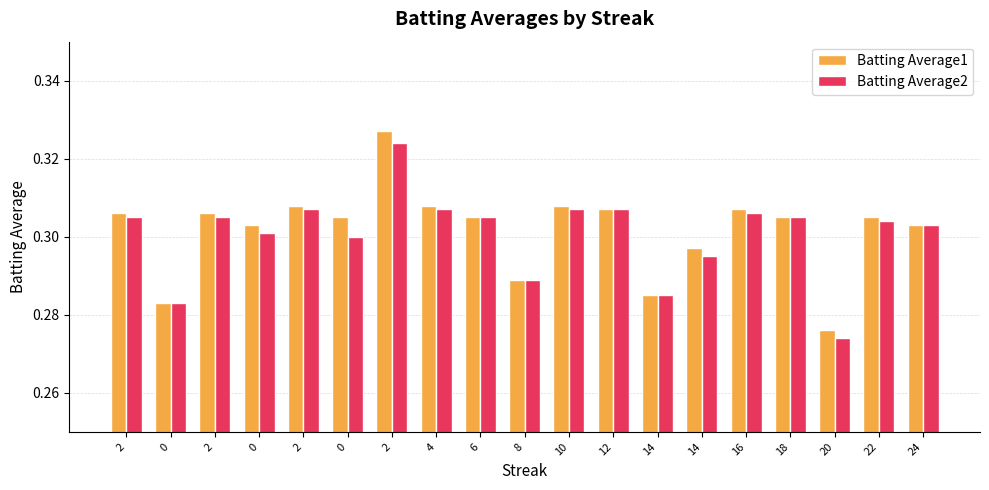

What is the label of the 17th bar from the left?

20